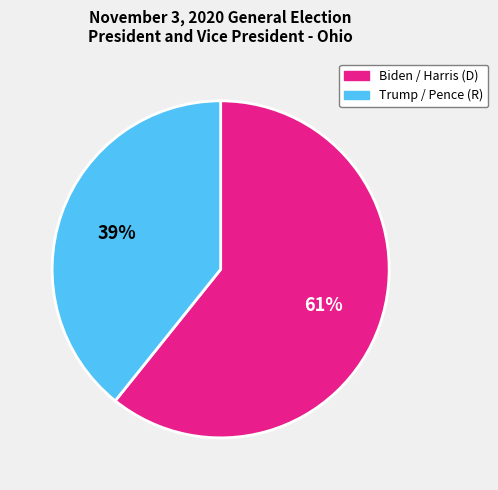

Between Trump / Pence (R) and Biden / Harris (D), which is larger?

Biden / Harris (D)